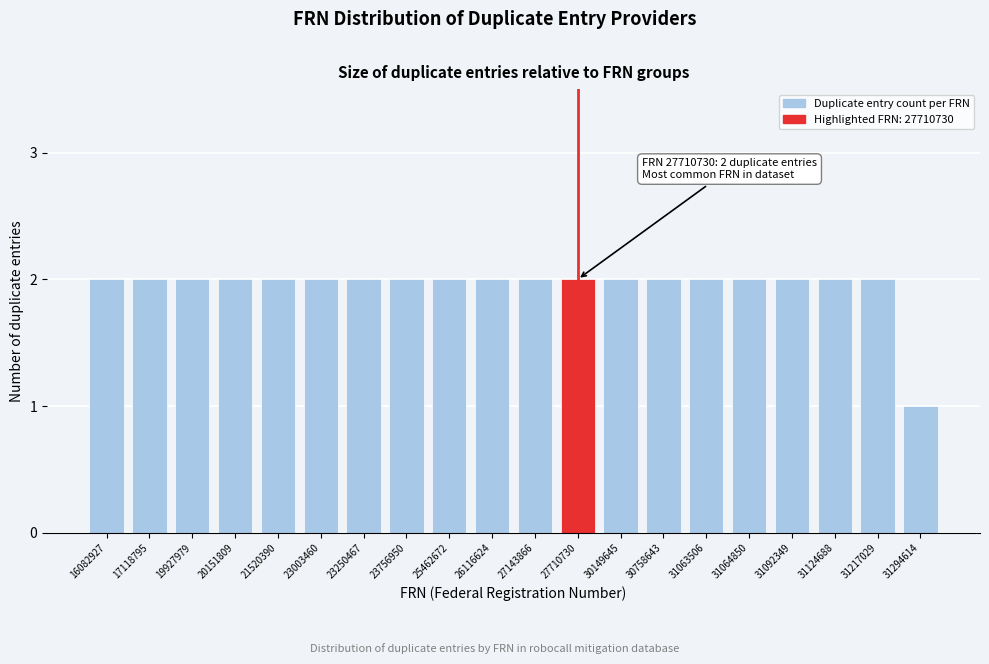

Reading left to right, transcribe all the data shown in this chart.

2	2	2	2	2	2	2	2	2	2	2	2	2	2	2	2	2	2	2	1